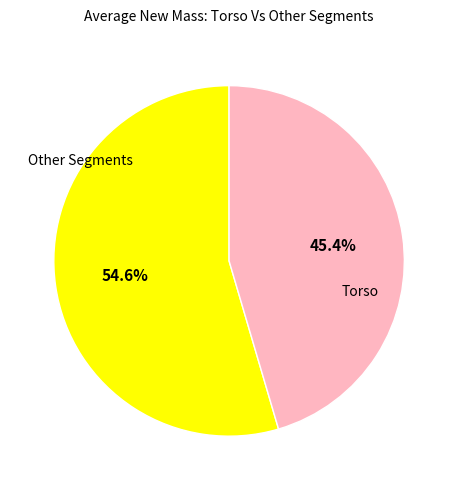

Does any single category account for the majority?

Yes